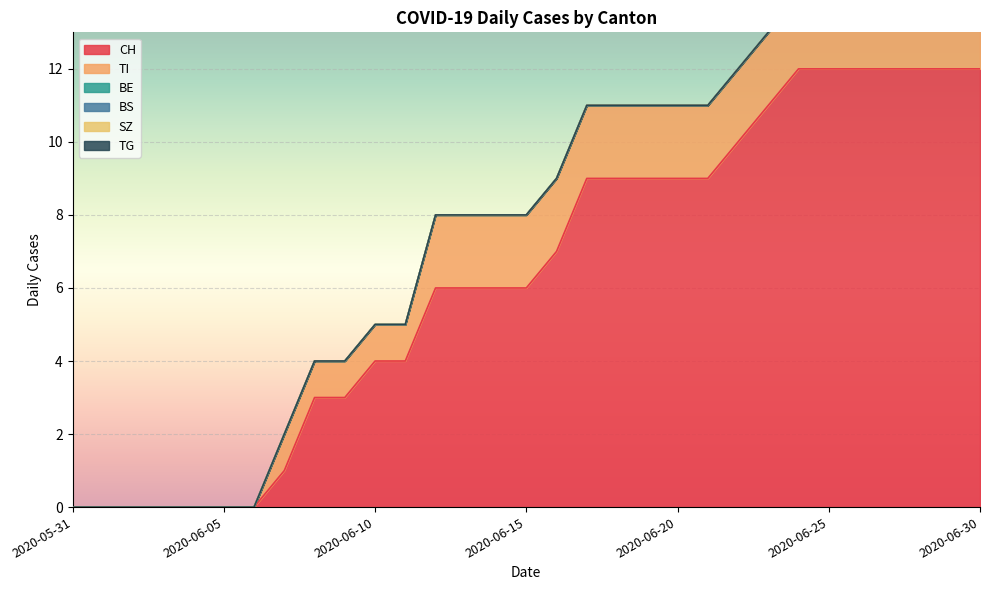

List the labels in order of BE value, smallest first.

2020-05-31, 2020-06-01, 2020-06-02, 2020-06-03, 2020-06-04, 2020-06-05, 2020-06-06, 2020-06-07, 2020-06-08, 2020-06-09, 2020-06-10, 2020-06-11, 2020-06-12, 2020-06-13, 2020-06-14, 2020-06-15, 2020-06-16, 2020-06-17, 2020-06-18, 2020-06-19, 2020-06-20, 2020-06-21, 2020-06-22, 2020-06-23, 2020-06-24, 2020-06-25, 2020-06-26, 2020-06-27, 2020-06-28, 2020-06-29, 2020-06-30